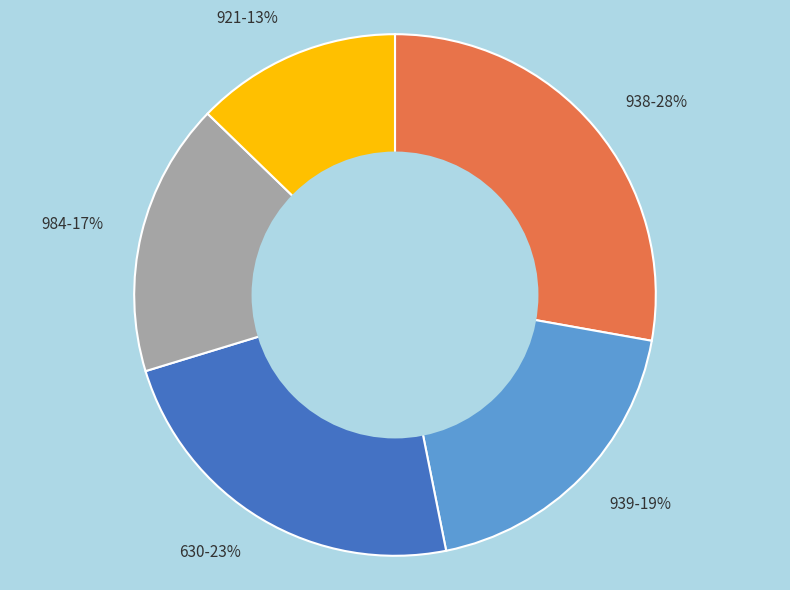

Is it true that 984 is 27% of the pie?

False